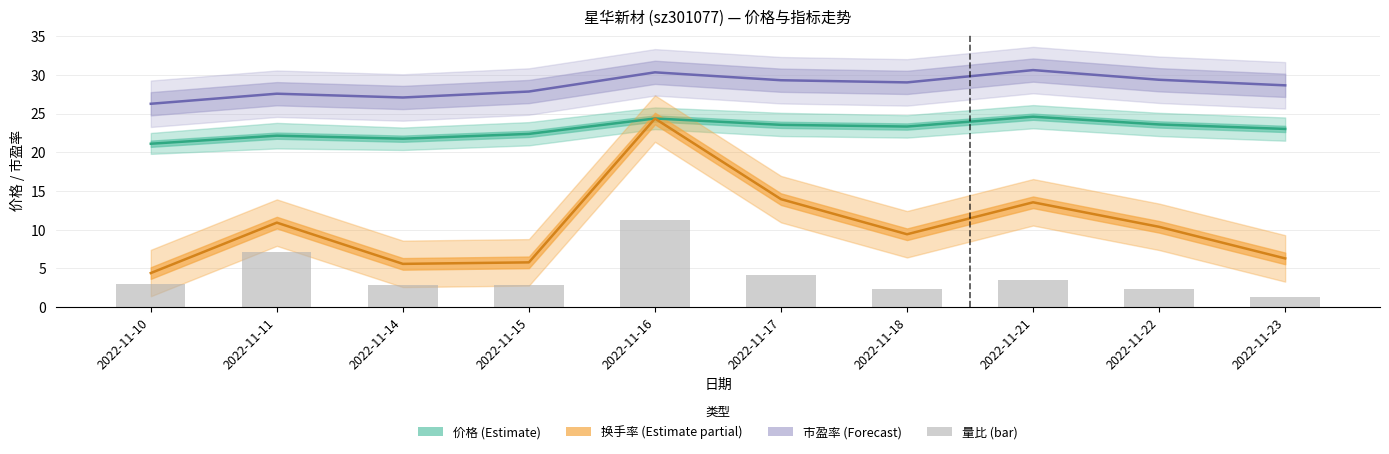

The 价格 (Estimate) series shows 21.1 at 2022-11-10. True or false?

True